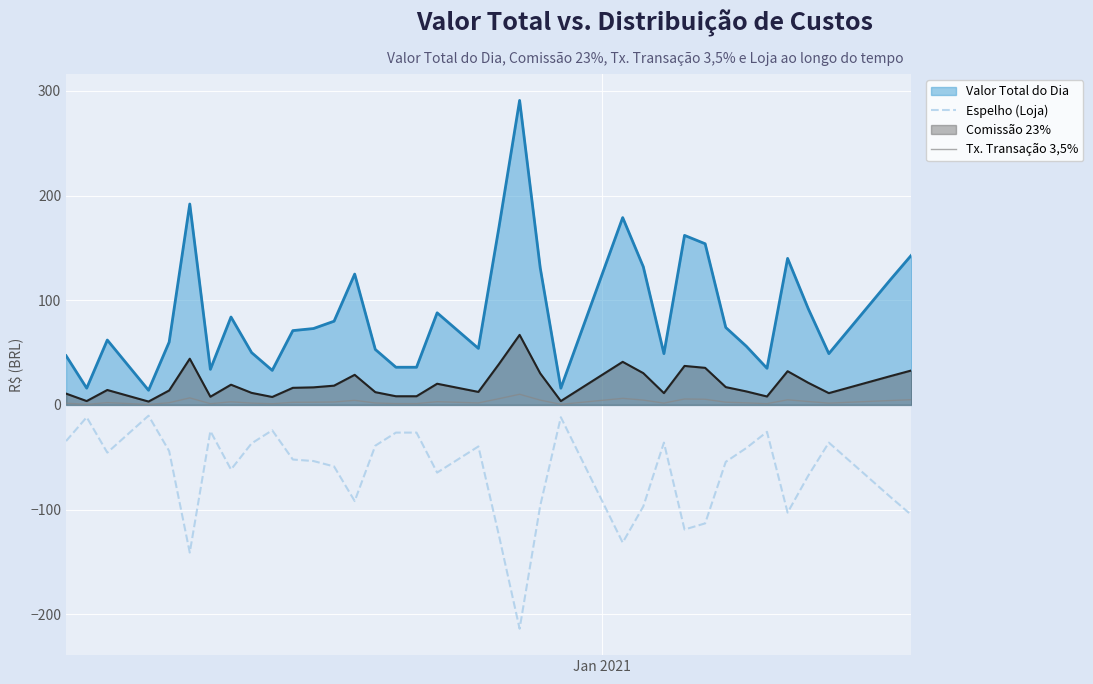

What is the maximum value for Comissão 23%?

66.9